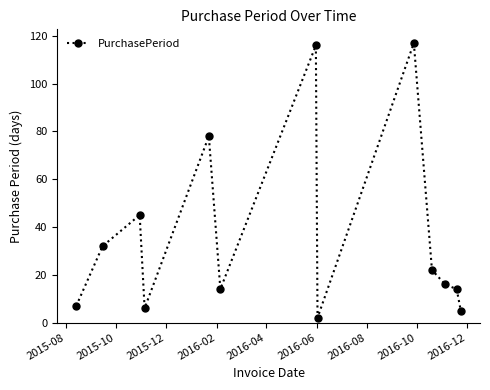

True or false: there are more than 2 points higher than both neighbors.

True